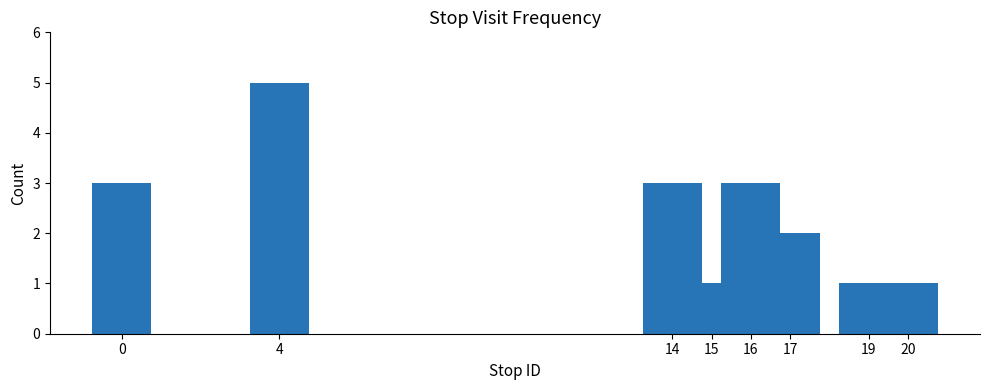

Are the bars grouped side by side (vs. stacked)?

No